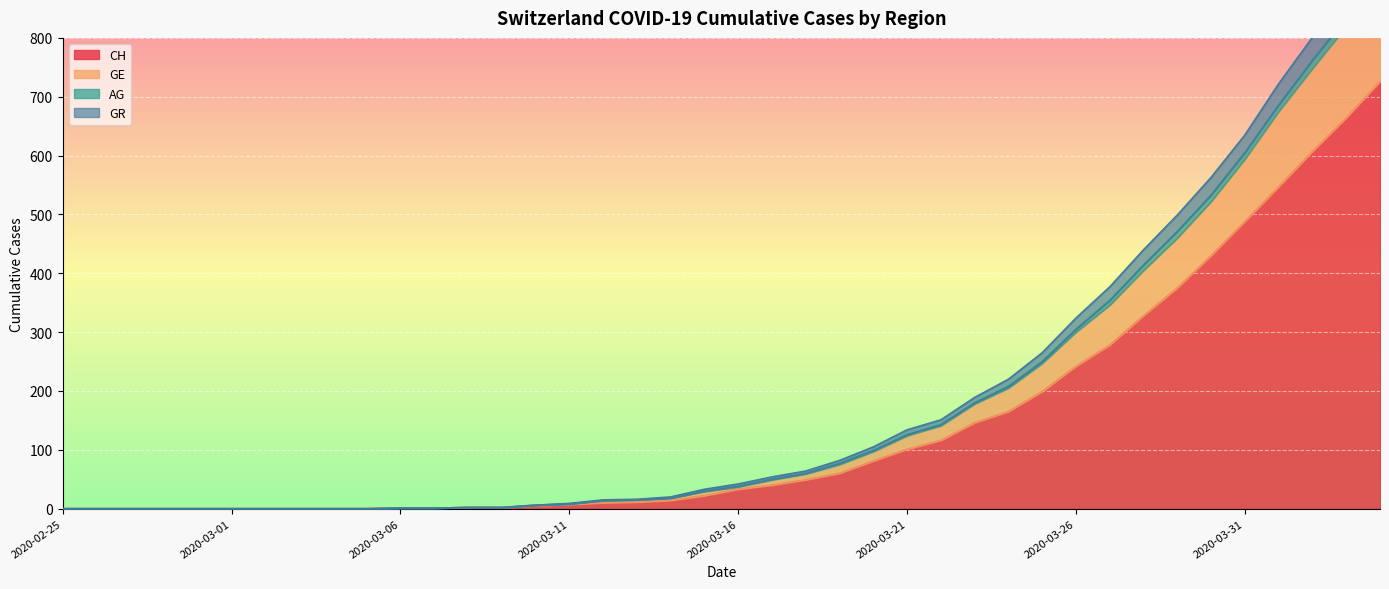

What is the label of the 15th point from the left?

2020-03-10